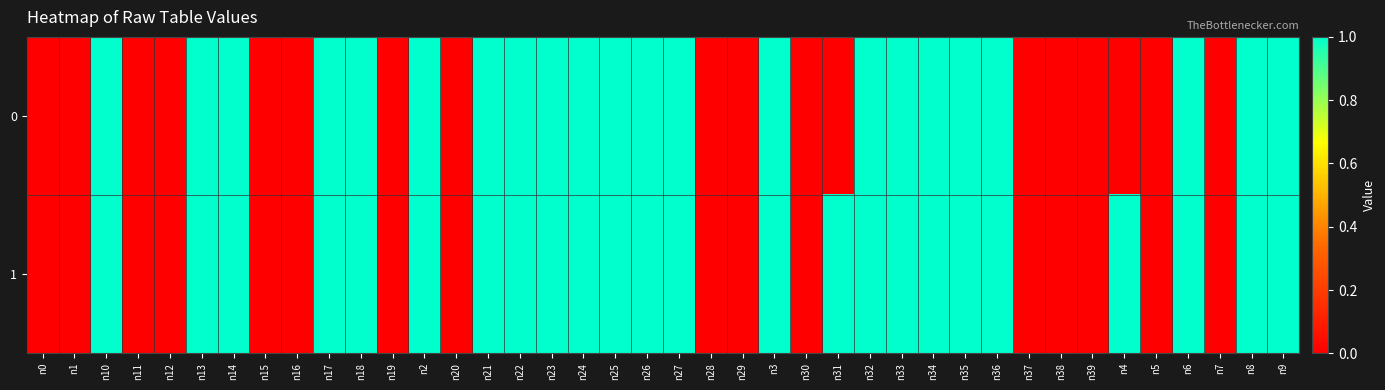

Reading right to left, transcribe all the data shown in this chart.

0: n9=1	n8=1	n7=0	n6=1	n5=0	n4=0	n39=0	n38=0	n37=0	n36=1	n35=1	n34=1	n33=1	n32=1	n31=0	n30=0	n3=1	n29=0	n28=0	n27=1	n26=1	n25=1	n24=1	n23=1	n22=1	n21=1	n20=0	n2=1	n19=0	n18=1	n17=1	n16=0	n15=0	n14=1	n13=1	n12=0	n11=0	n10=1	n1=0	n0=0
1: n9=1	n8=1	n7=0	n6=1	n5=0	n4=1	n39=0	n38=0	n37=0	n36=1	n35=1	n34=1	n33=1	n32=1	n31=1	n30=0	n3=1	n29=0	n28=0	n27=1	n26=1	n25=1	n24=1	n23=1	n22=1	n21=1	n20=0	n2=1	n19=0	n18=1	n17=1	n16=0	n15=0	n14=1	n13=1	n12=0	n11=0	n10=1	n1=0	n0=0